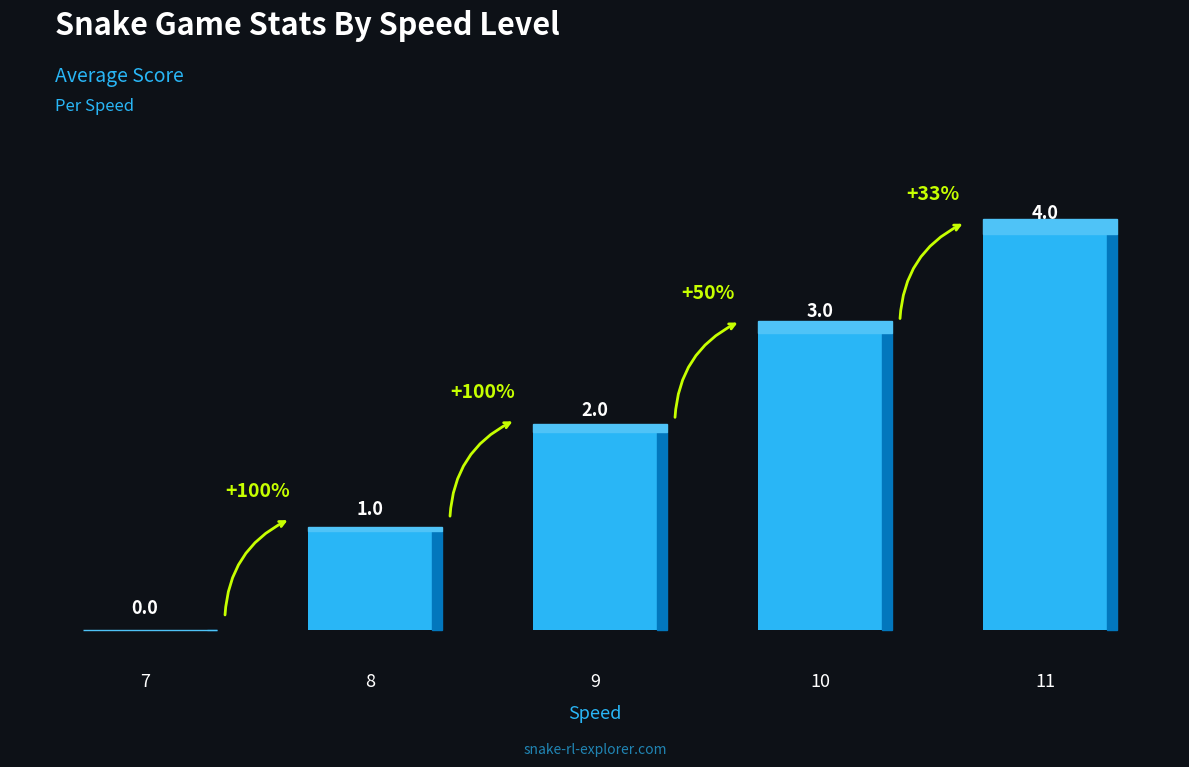

How many distinct data groups are displayed?

1